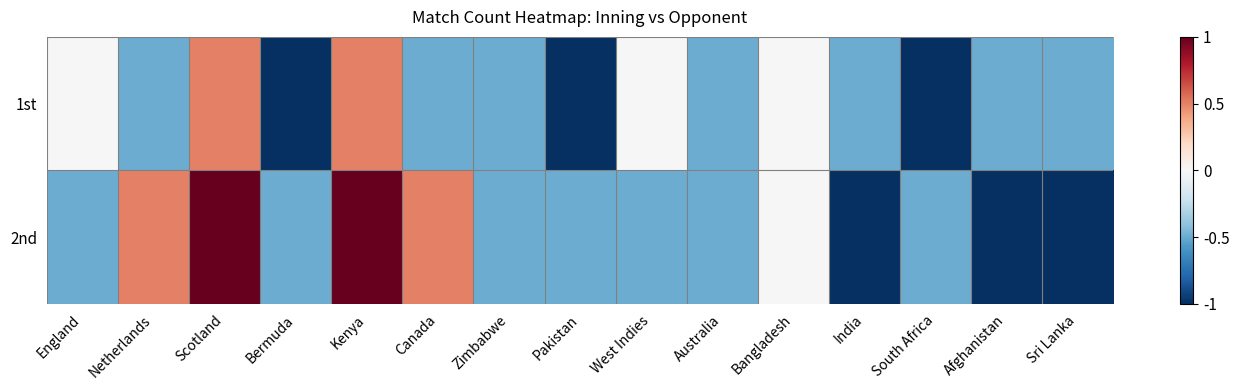

What is the difference between the highest and lowest values at Netherlands?

1.0